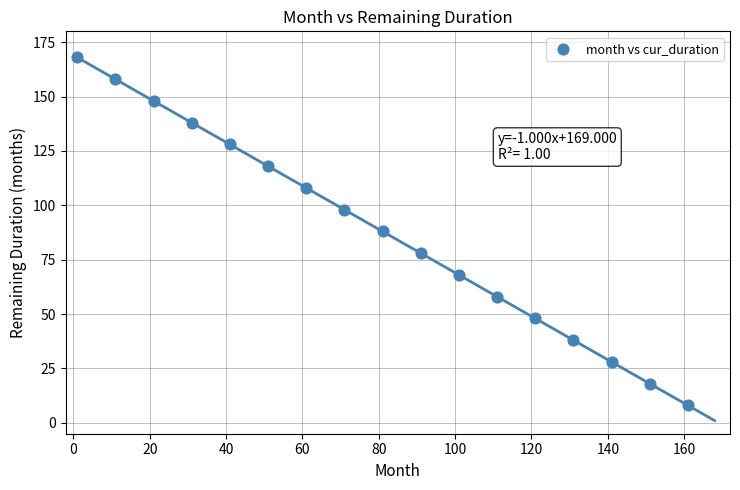

What is the range of Y values (max minus min)?

160